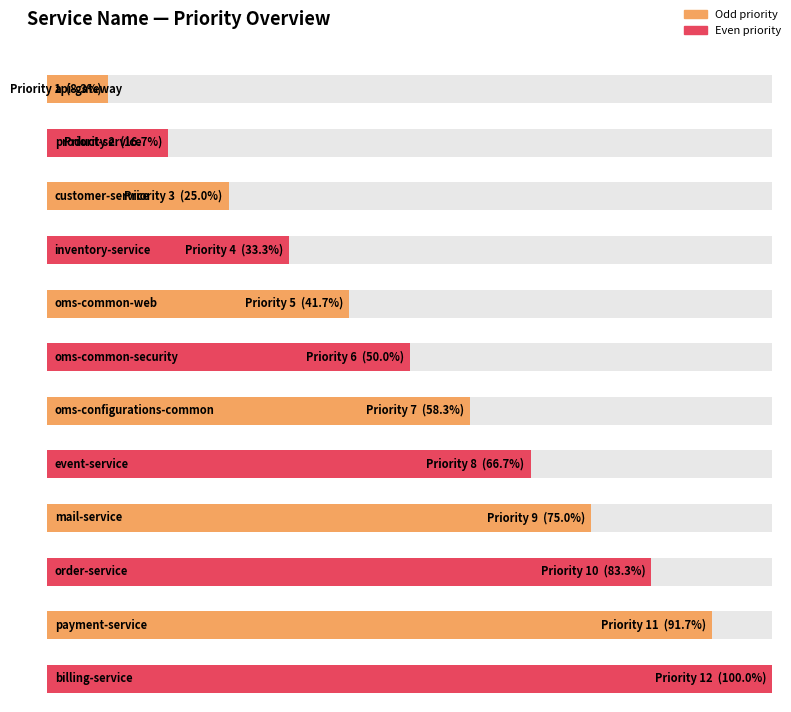

Is it true that the value at mail-service is 12?

False